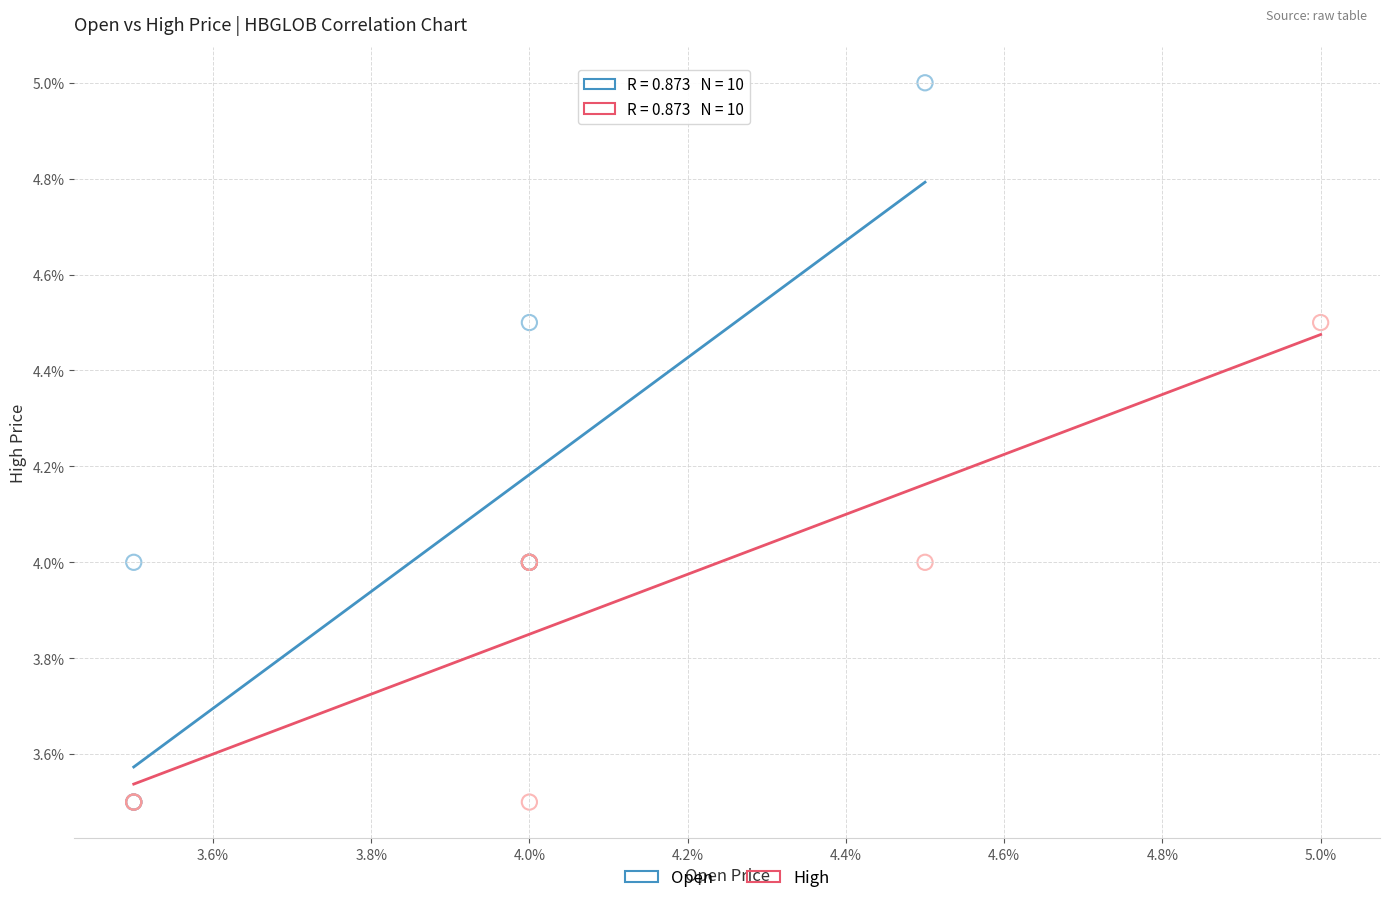

What are all the series names shown in the legend?

Open, High